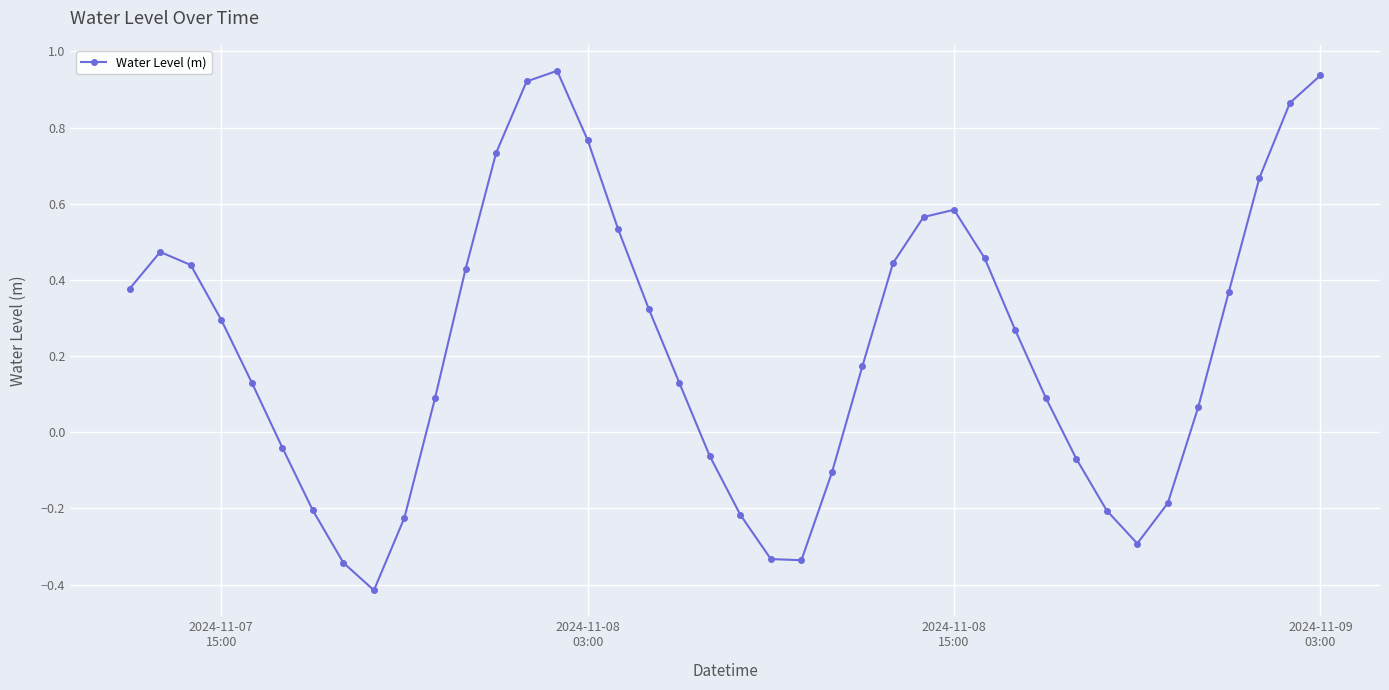

What is the minimum value shown in the chart?

-0.4